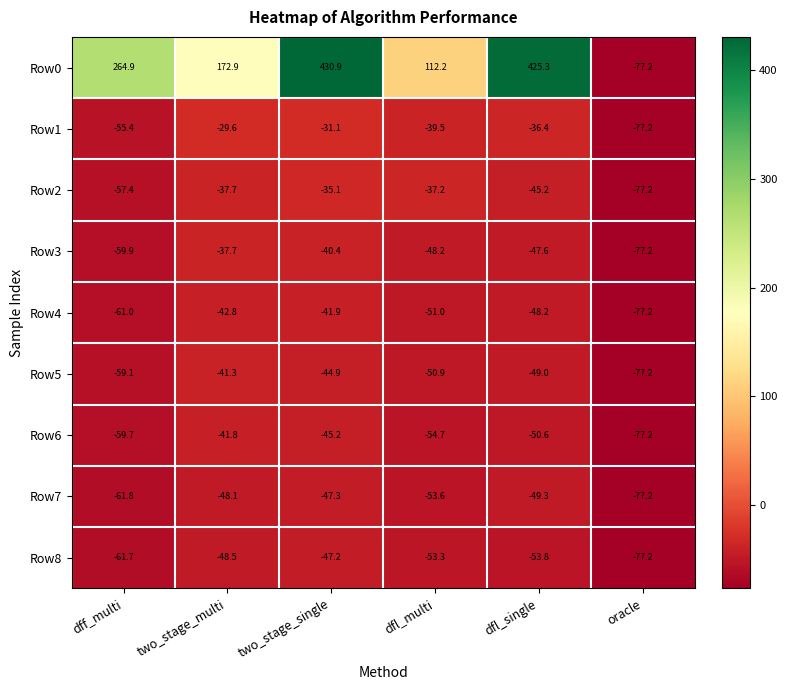

True or false: Row0 has a value of 87.8 at two_stage_multi.

False